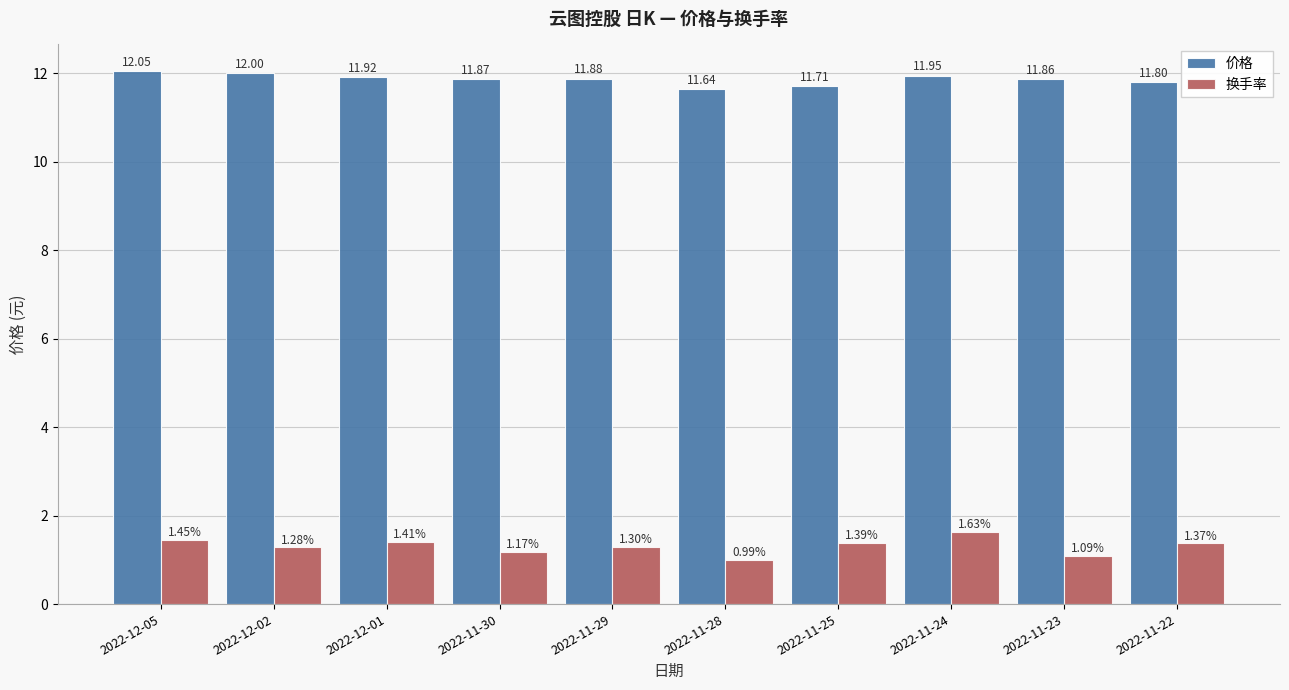

How many categories are shown in the chart?

10